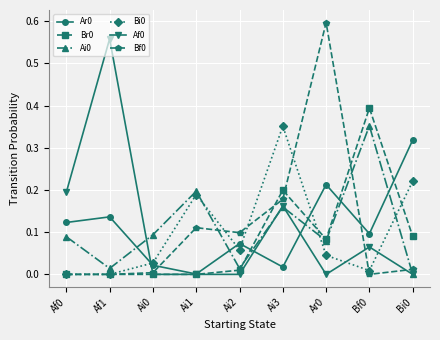

True or false: Ar0 and Af0 cross at least once.

True